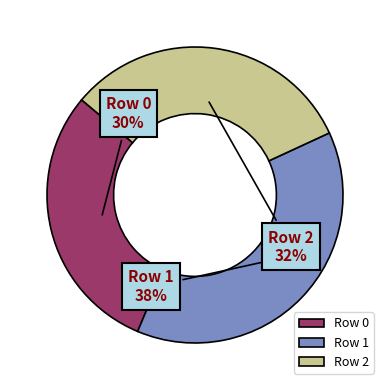

Does Row 1 represent more than half of the total?

No